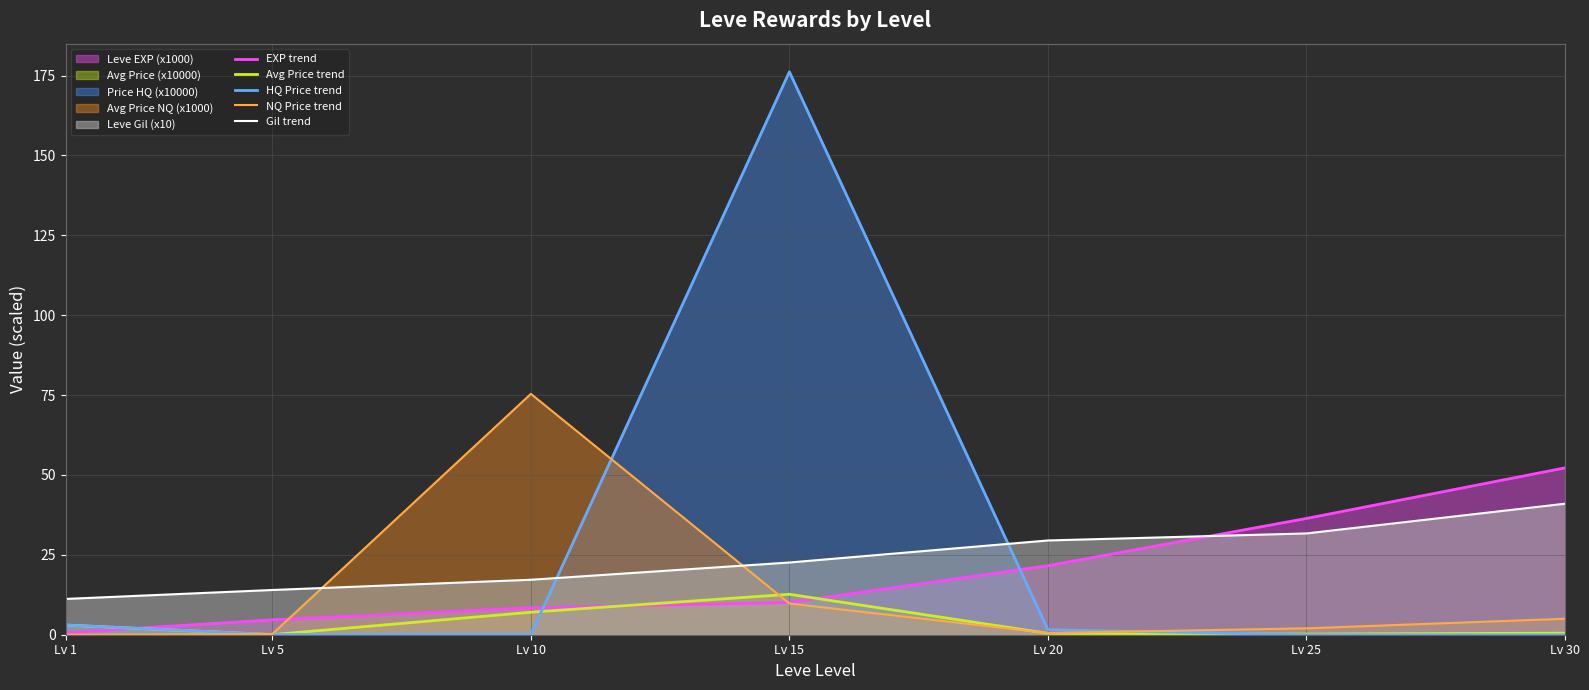

Is the value of NQ Price trend at Lv 10 greater than the value of Gil trend at Lv 20?

Yes